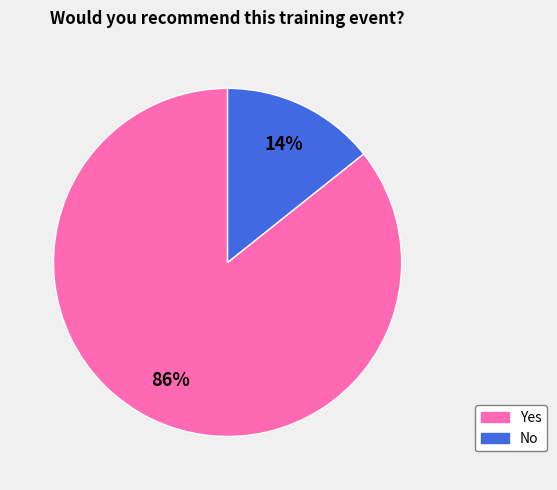

Combined, do Yes and No account for over 50%?

Yes